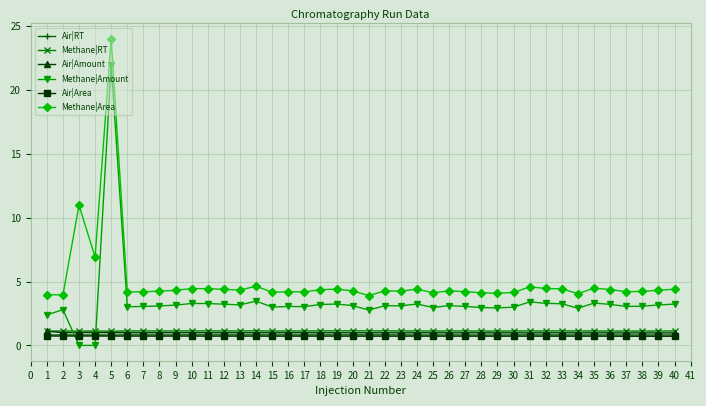

Is it true that Methane|Amount equals 3.2 at 19?

True